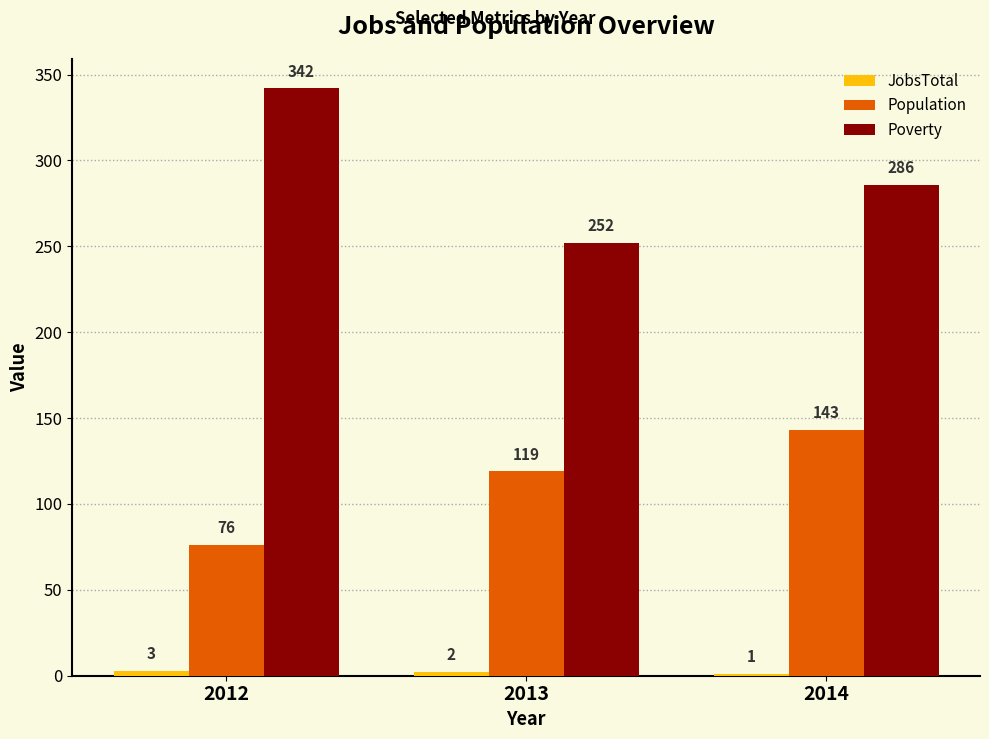

What is the sum of the Poverty values at 2013 and 2014?

538